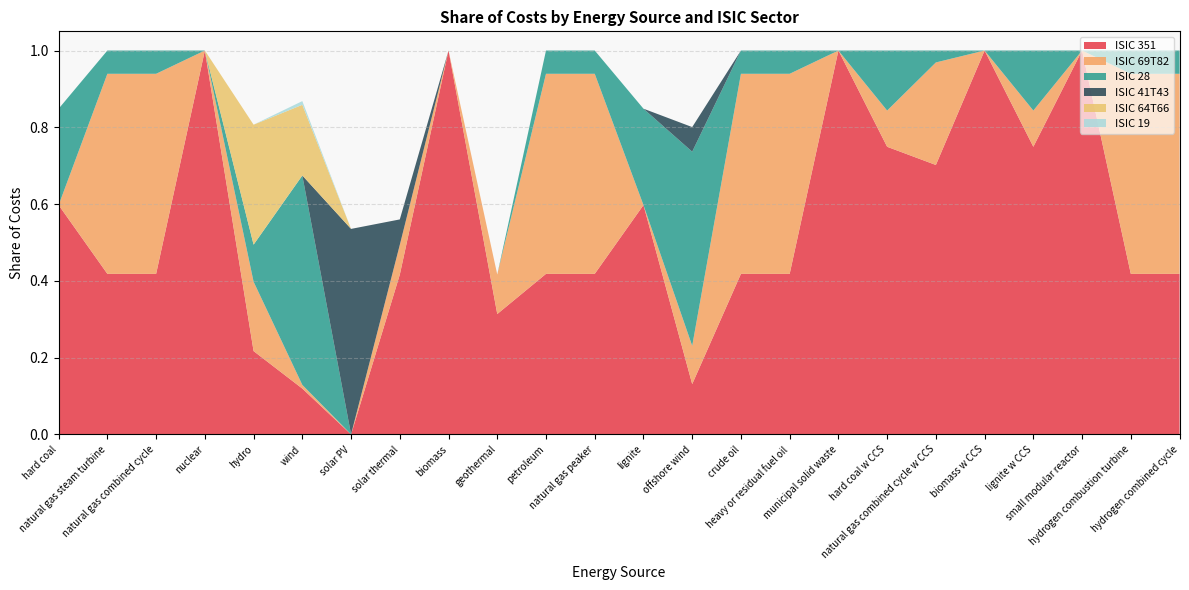

Reading left to right, list all the values displayed in this chart.

ISIC 351: 0.6	0.4	0.4	1.0	0.2	0.1	0.0	0.4	1.0	0.3	0.4	0.4	0.6	0.1	0.4	0.4	1.0	0.7	0.7	1.0	0.7	1.0	0.4	0.4
ISIC 69T82: 0.0	0.5	0.5	0.0	0.2	0.0	0.0	0.1	0.0	0.1	0.5	0.5	0.0	0.1	0.5	0.5	0.0	0.1	0.3	0.0	0.1	0.0	0.5	0.5
ISIC 28: 0.3	0.1	0.1	0.0	0.1	0.5	0.0	0.0	0.0	0.0	0.1	0.1	0.3	0.5	0.1	0.1	0.0	0.2	0.0	0.0	0.2	0.0	0.1	0.1
ISIC 41T43: 0.0	0.0	0.0	0.0	0.0	0.0	0.5	0.1	0.0	0.0	0.0	0.0	0.0	0.1	0.0	0.0	0.0	0.0	0.0	0.0	0.0	0.0	0.0	0.0
ISIC 64T66: 0.0	0.0	0.0	0.0	0.3	0.2	0.0	0.0	0.0	0.0	0.0	0.0	0.0	0.0	0.0	0.0	0.0	0.0	0.0	0.0	0.0	0.0	0.0	0.0
ISIC 19: 0.0	0.0	0.0	0.0	0.0	0.0	0.0	0.0	0.0	0.0	0.0	0.0	0.0	0.0	0.0	0.0	0.0	0.0	0.0	0.0	0.0	0.0	0.0	0.0